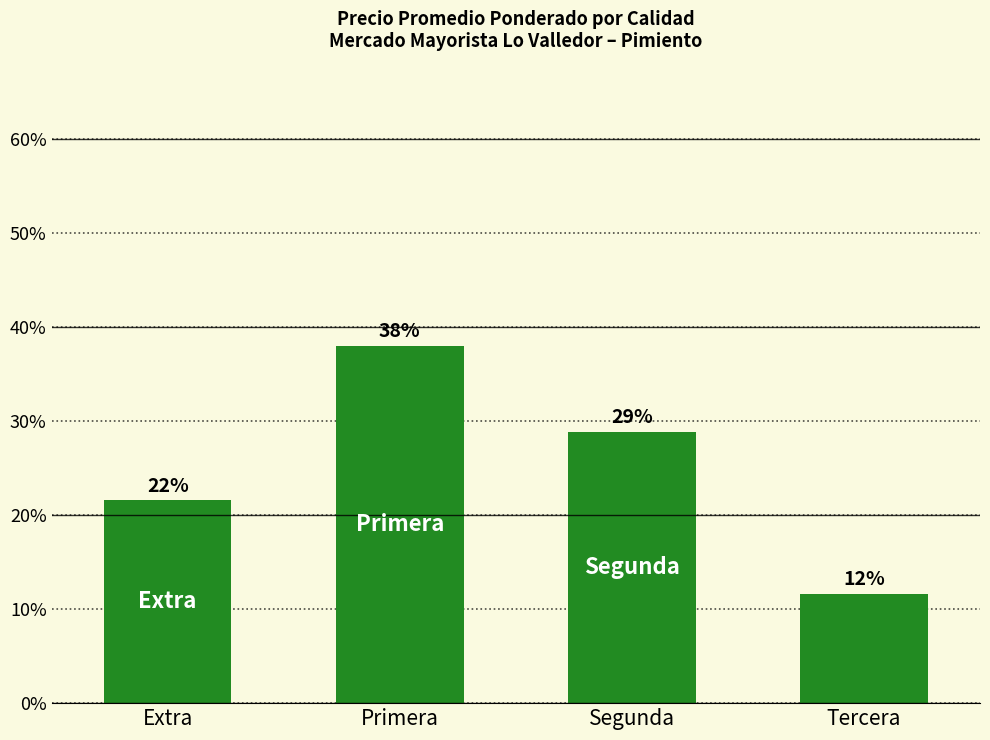

True or false: the data shows 43.3 at Segunda.

False